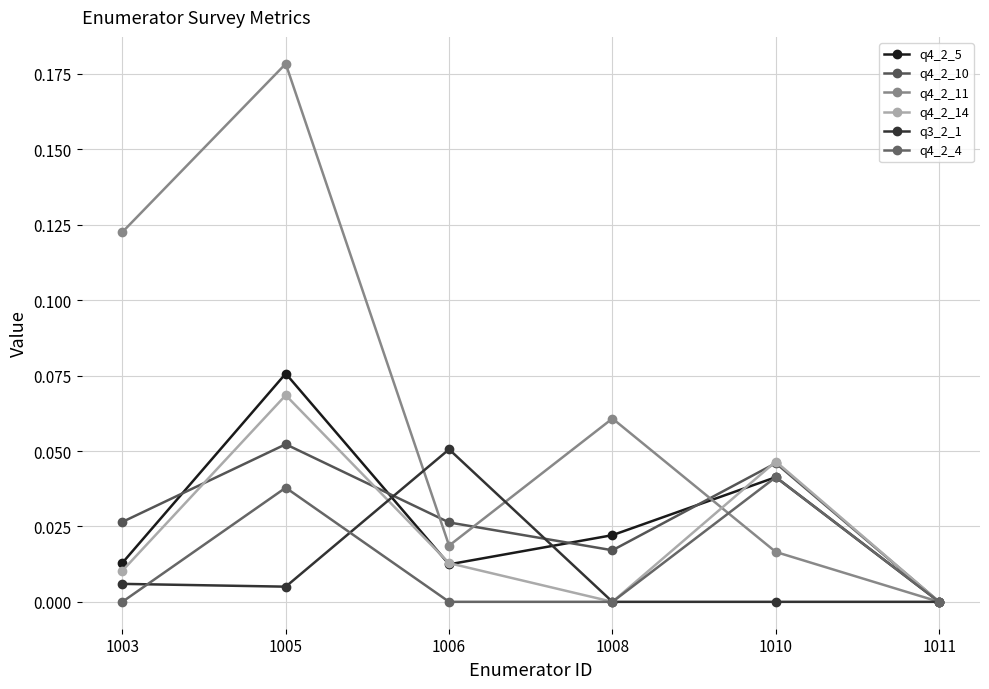

The value of q4_2_4 at 1008 is 0.0. True or false?

True